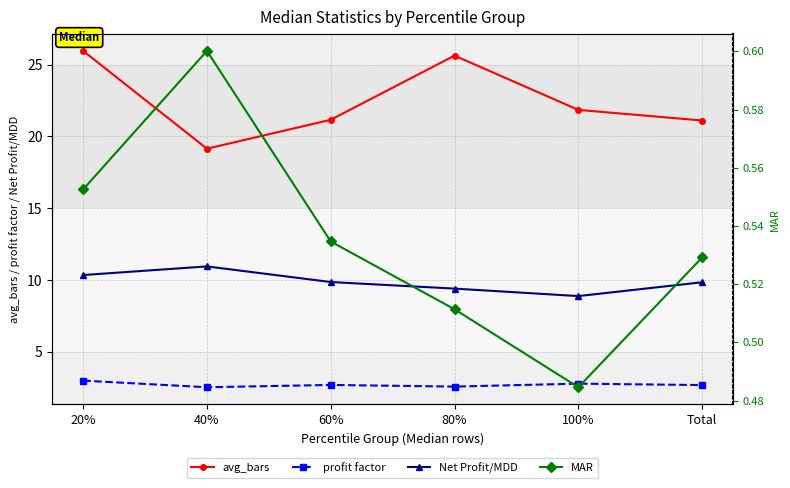

In Net Profit/MDD, how many points are higher than both neighbors (excluding endpoints)?

1